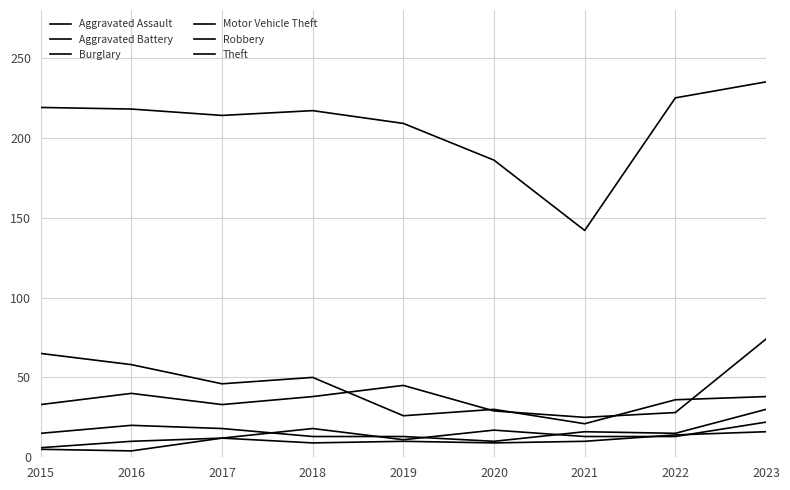

Does the chart have visible grid lines?

Yes